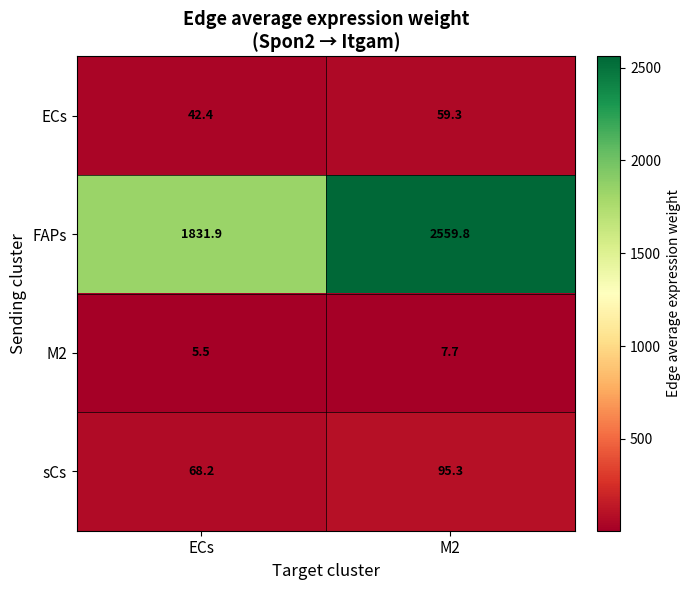

The ECs series shows 90.2 at M2. True or false?

False